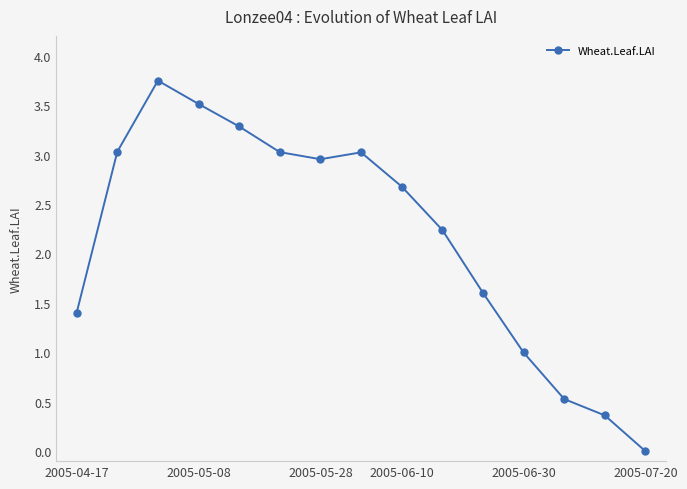

True or false: the data has more than 0 interior local peaks.

True